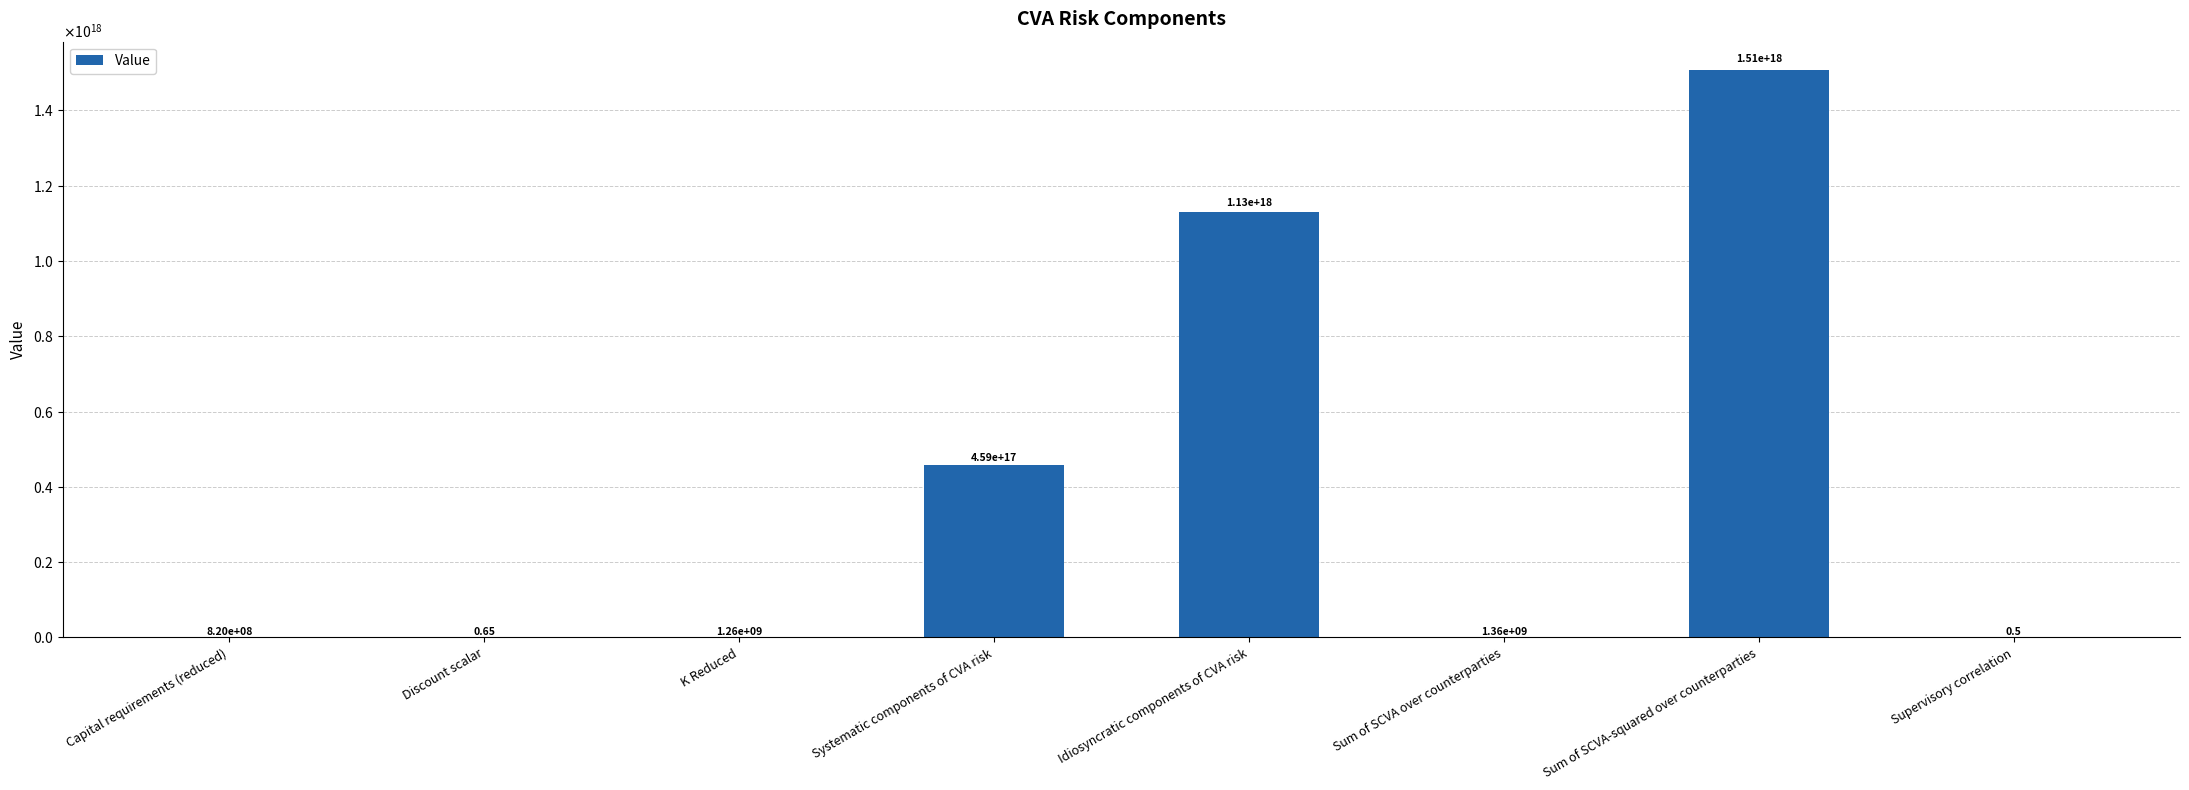

Reading left to right, extract all data points from this chart.

Capital requirements (reduced)=819557752.8	Discount scalar=0.7	K Reduced=1260858081.2	Systematic components of CVA risk=459370455406340544.0	Idiosyncratic components of CVA risk=1130392645432597504.0	Sum of SCVA over counterparties=1355537466.0	Sum of SCVA-squared over counterparties=1507190193910129920.0	Supervisory correlation=0.5